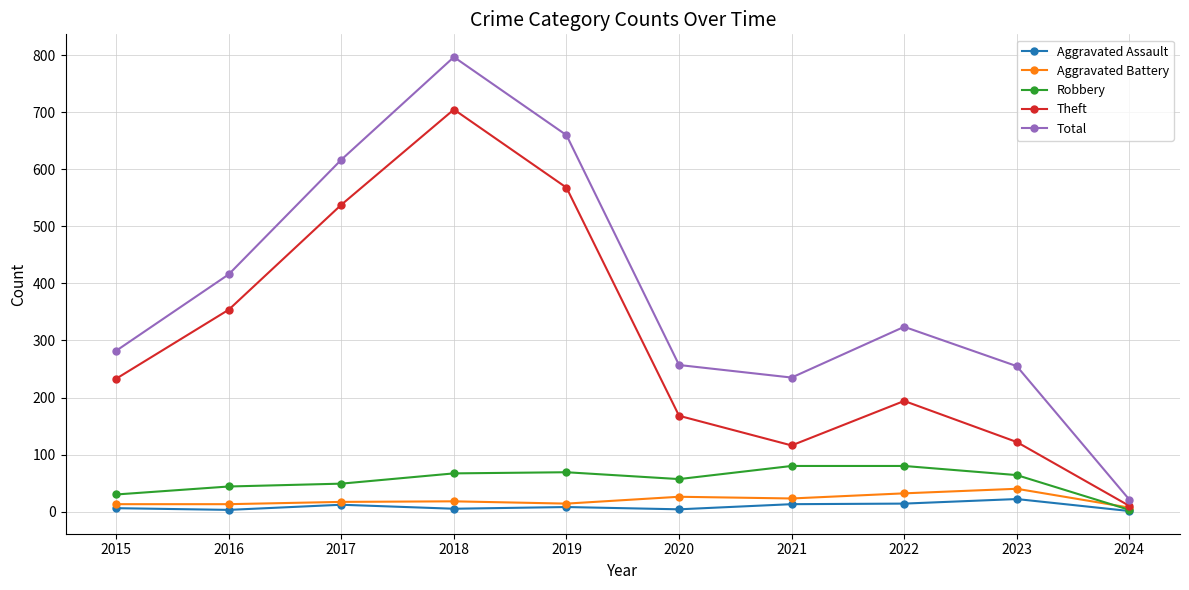

Which series has the widest spread of values?

Total